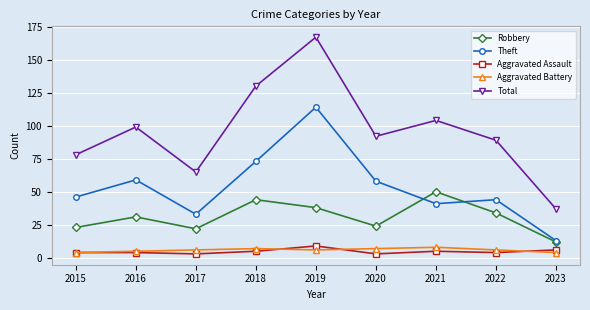

Where is the first local maximum for Theft?

2016